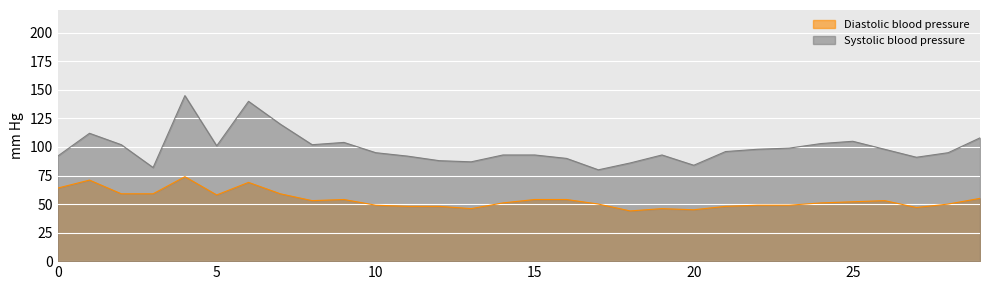

What is the sum of all Diastolic blood pressure values?

1609